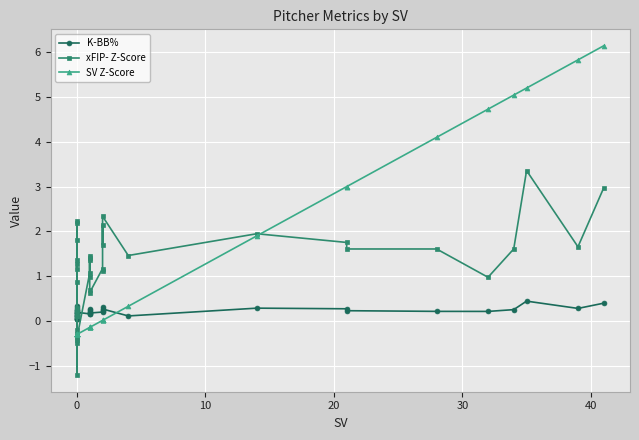

Does the chart display data point markers on the line(s)?

Yes